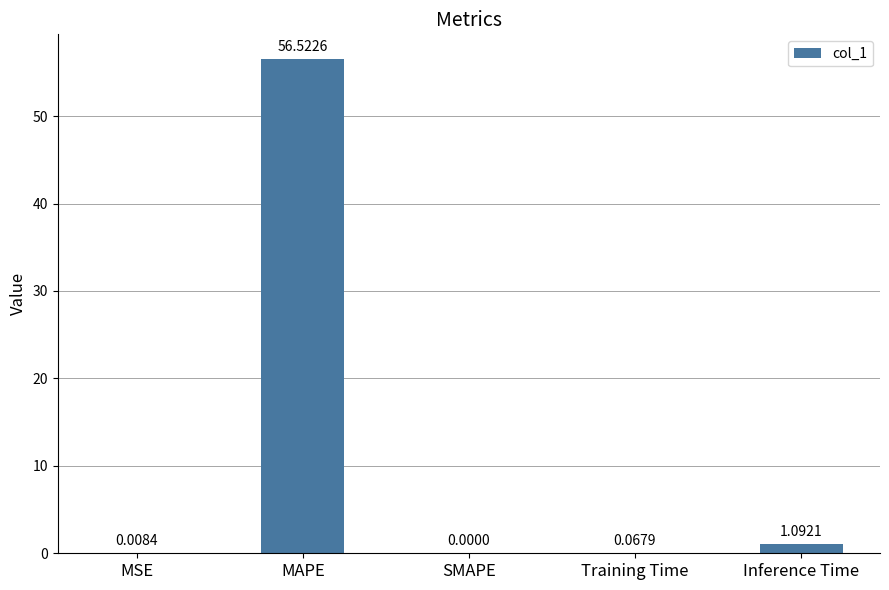

The chart shows a value of 0.0 at MSE. True or false?

True